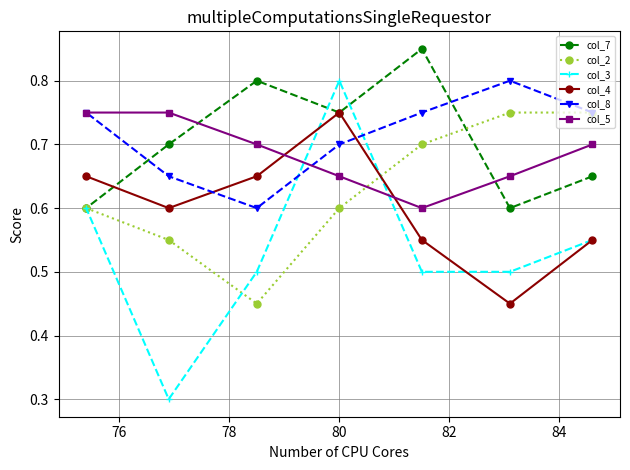

At how many categories does at least one series exceed 0?

7